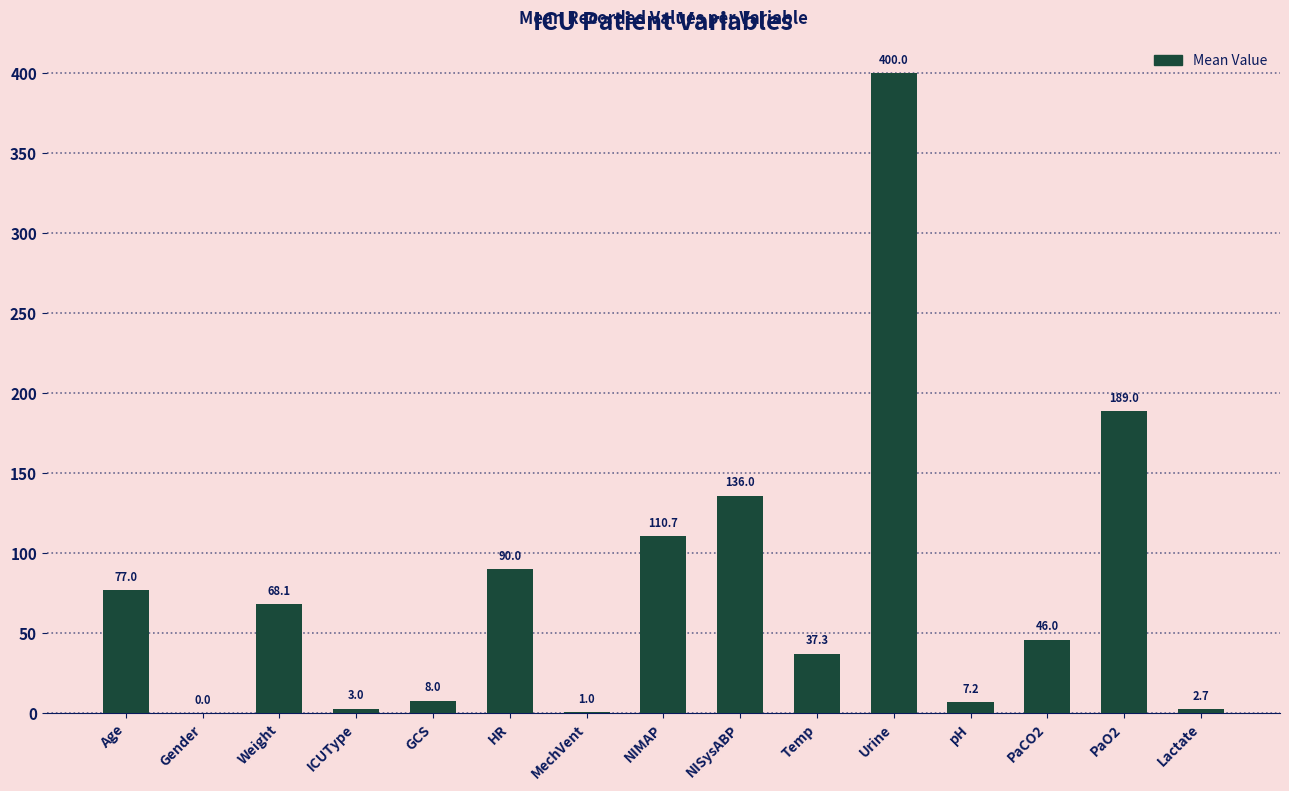

What is the sum of all values?

1176.0